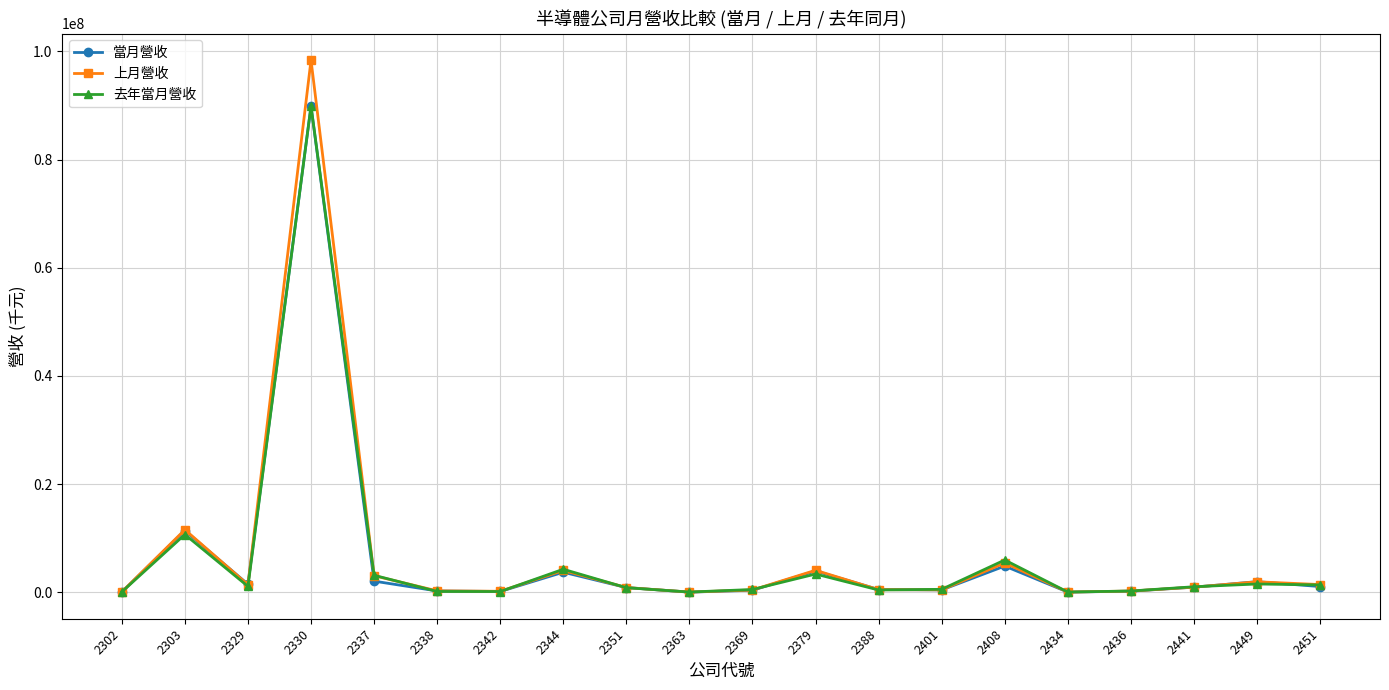

Which series has the largest range (max minus min)?

上月營收